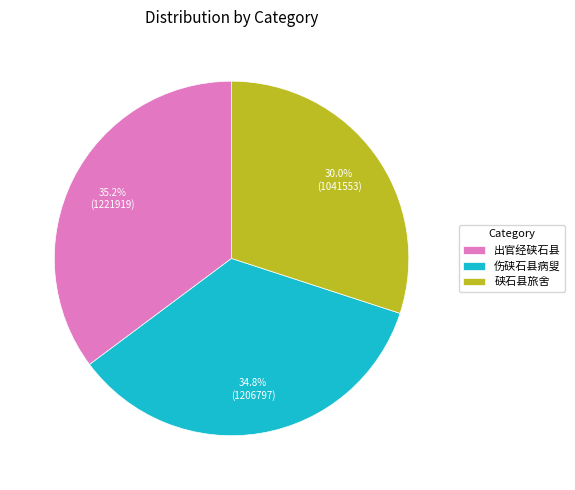

Which slice is the smallest?

硖石县旅舍